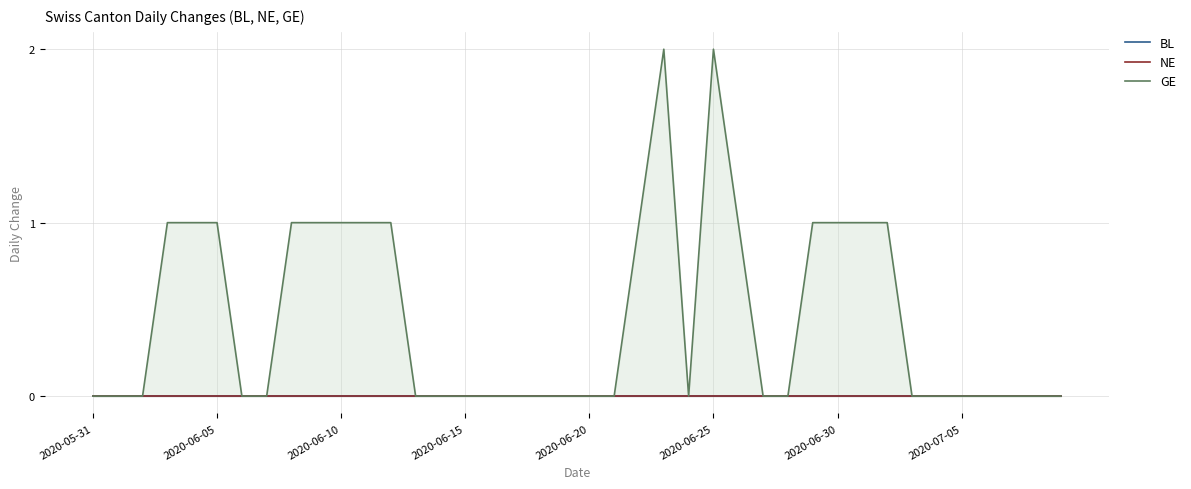

Which category has the highest value in the NE series?

2020-05-31